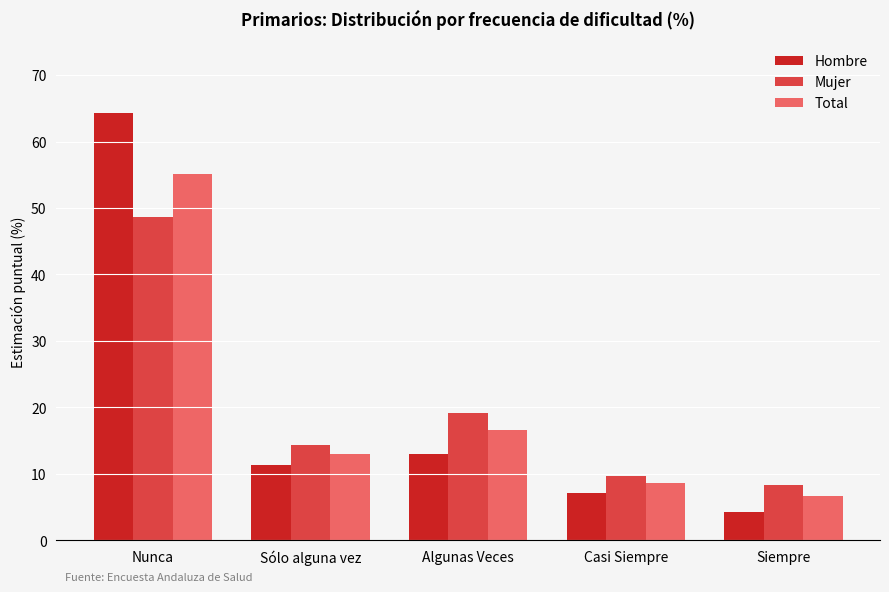

At which category is the sum across all series the highest?

Nunca